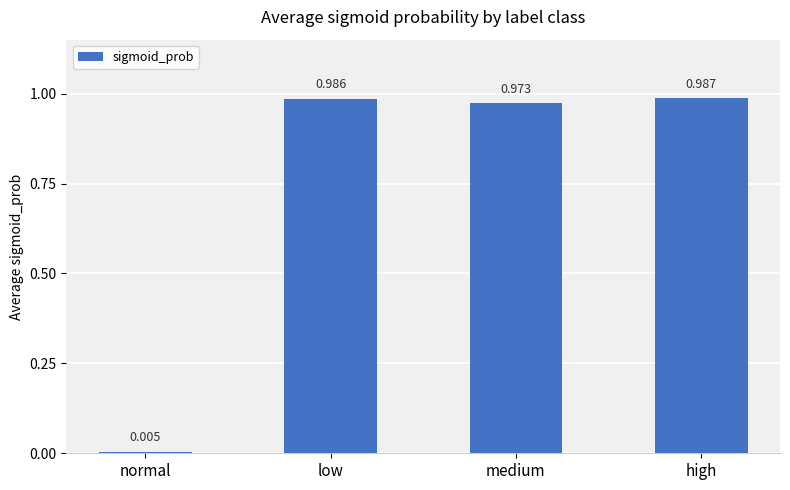

How many distinct data groups are displayed?

1